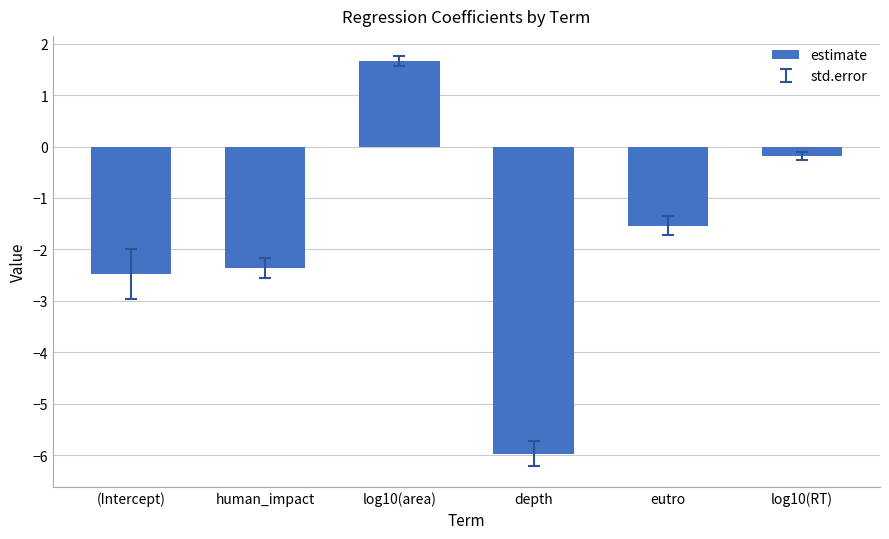

What is the difference between the values at (Intercept) and human_impact?

0.1